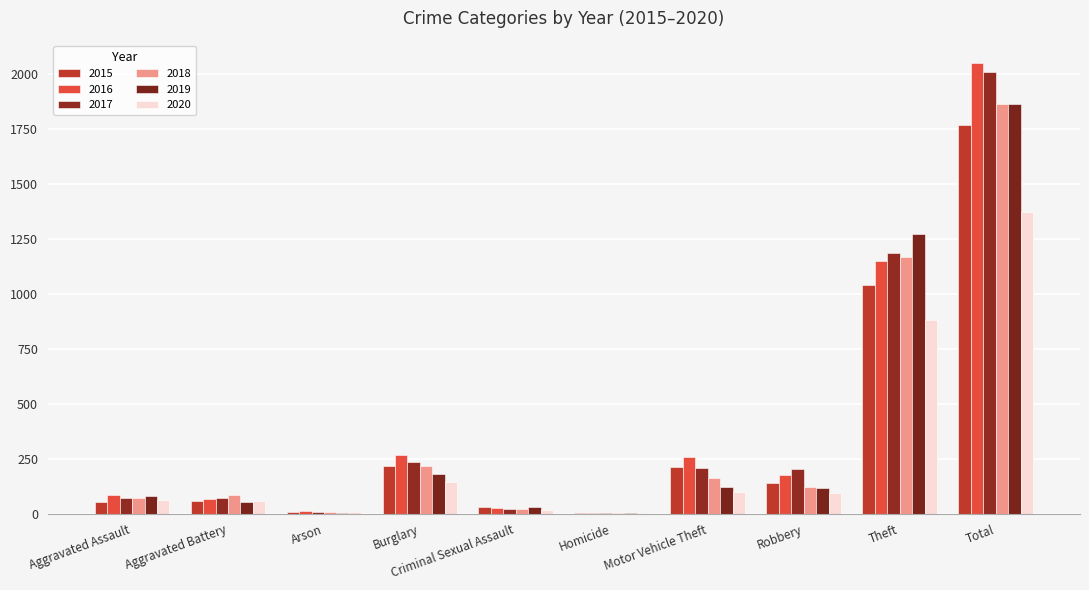

Count the number of categories in the chart.

10